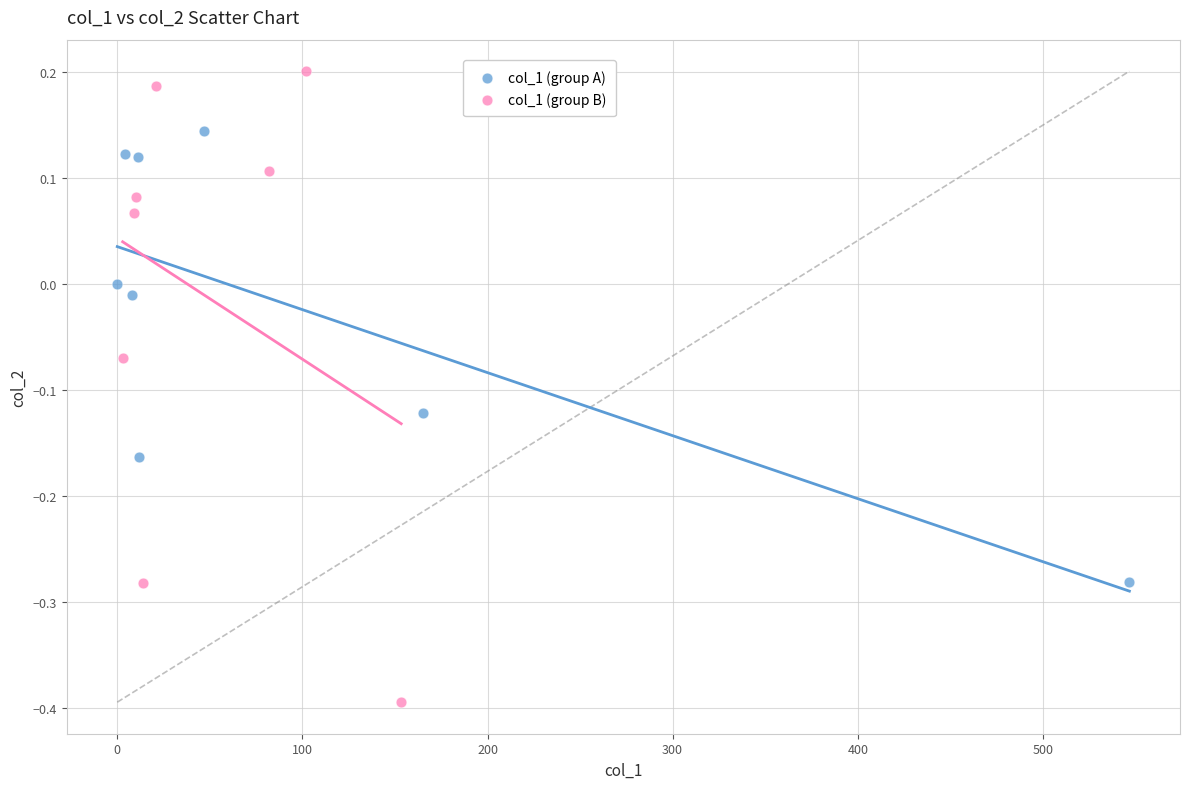

Which series has the widest spread of Y values?

col_1 (group B)